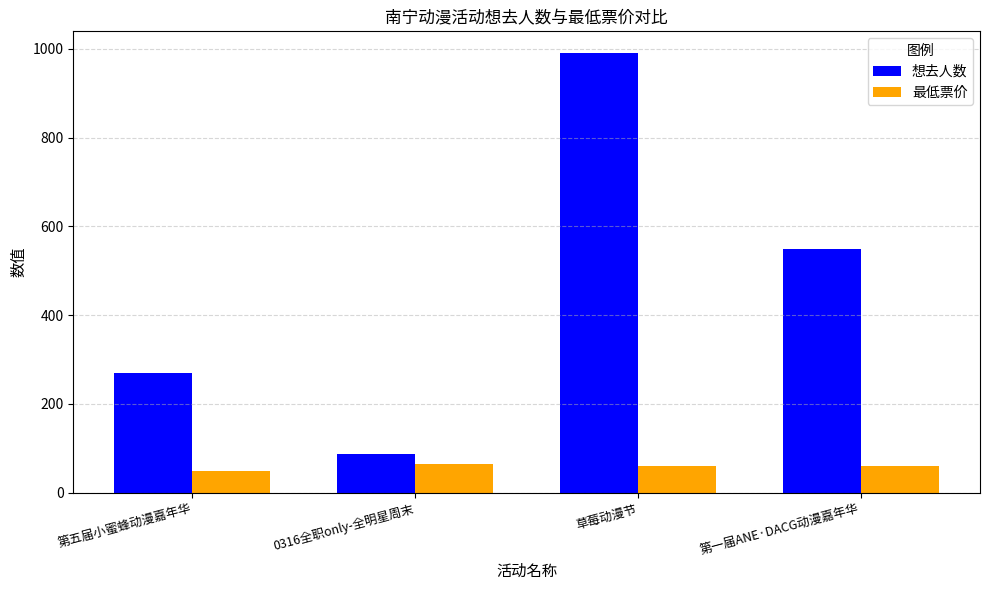

How many 想去人数 values are between 270 and 990?

3